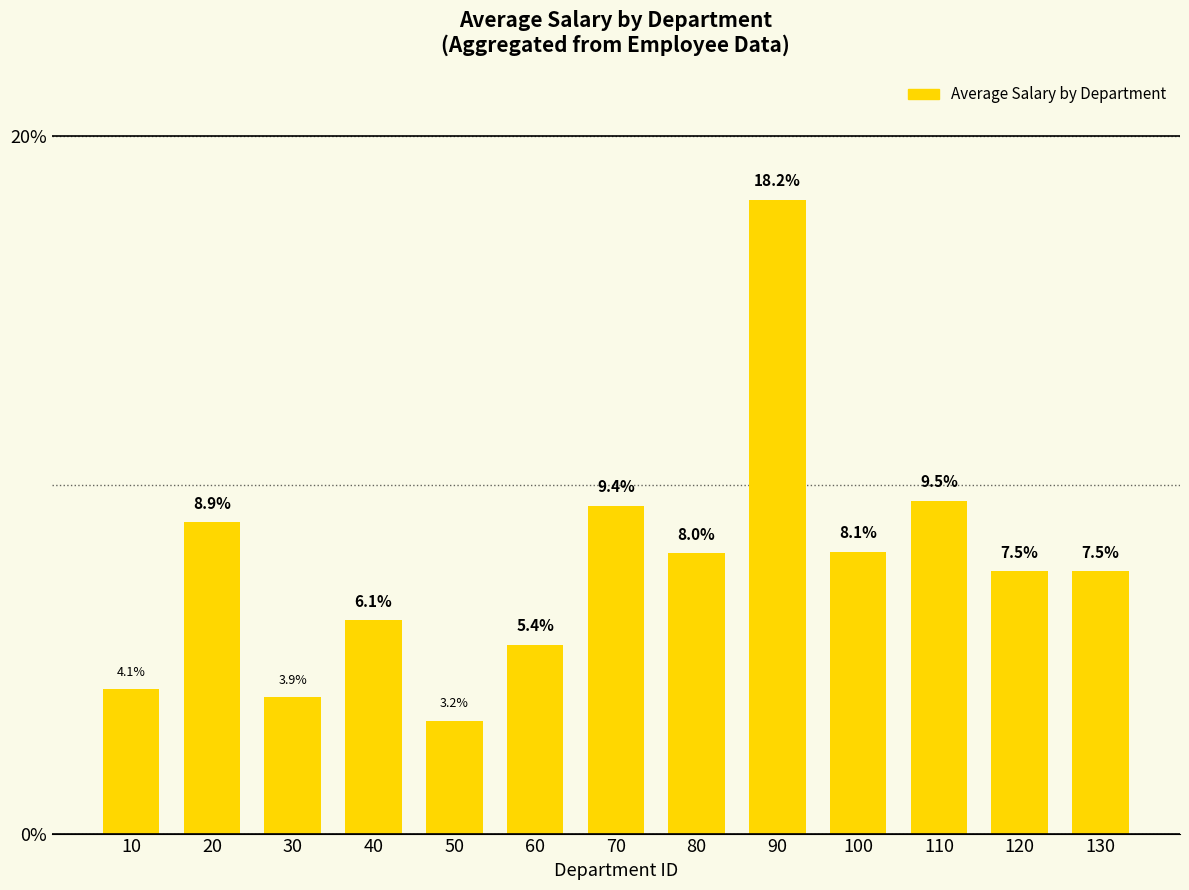

Is it true that the value at 70 is 3.7?

False